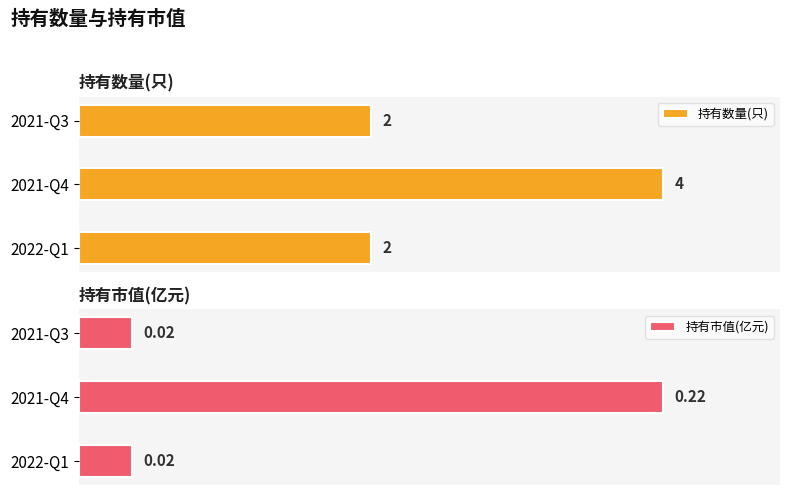

Rank the categories by 持有市值(亿元) value from lowest to highest.

2022-Q1, 2021-Q3, 2021-Q4